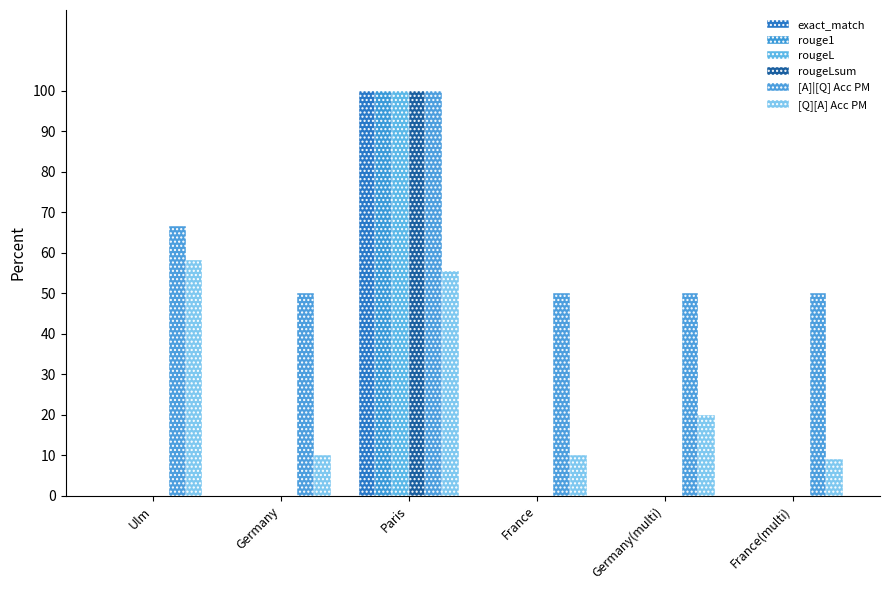

At which label is exact_match closest to 50?

Ulm